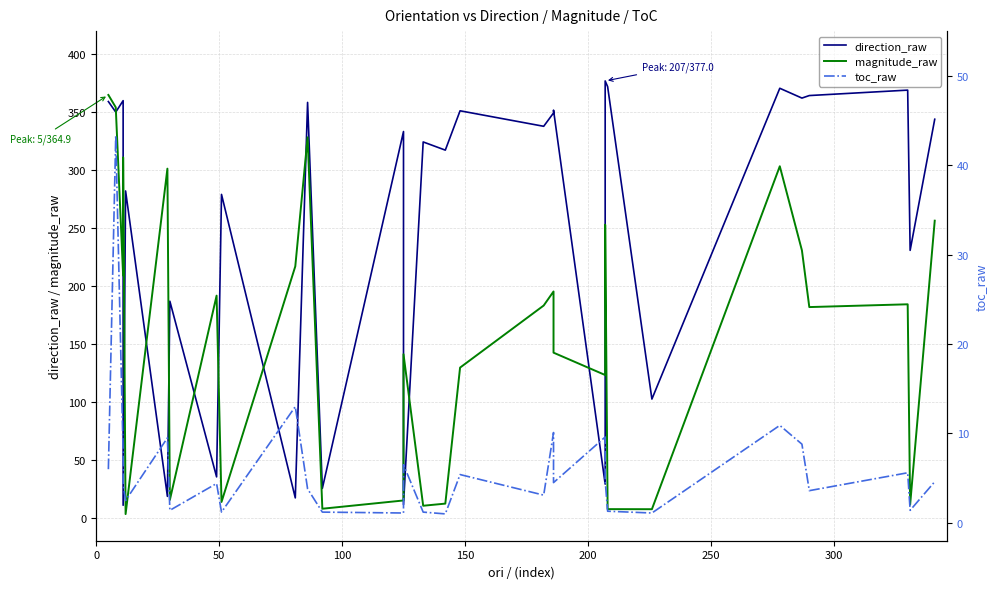

Reading left to right, what are all the values shown in this chart?

direction_raw: 359.2	350.1	360.0	10.6	282.0	18.3	186.8	35.1	279.0	17.0	358.4	25.2	333.3	11.2	324.3	317.2	351.2	337.8	349.3	351.8	28.9	377.0	372.1	102.3	370.6	362.2	364.4	369.1	230.7	343.9
magnitude_raw: 364.9	354.2	208.9	311.0	3.0	301.2	15.2	191.6	13.4	216.9	328.3	7.6	14.8	141.0	10.2	12.0	129.5	183.1	195.2	142.4	123.1	252.9	7.3	7.2	303.3	230.7	181.7	184.1	11.2	256.3
toc_raw: 6.0	43.3	7.7	4.3	2.5	9.5	1.4	4.4	1.2	13.0	3.8	1.2	1.1	6.5	1.2	1.0	5.4	3.1	10.1	4.5	9.6	4.7	1.3	1.1	10.9	8.8	3.6	5.6	1.4	4.6